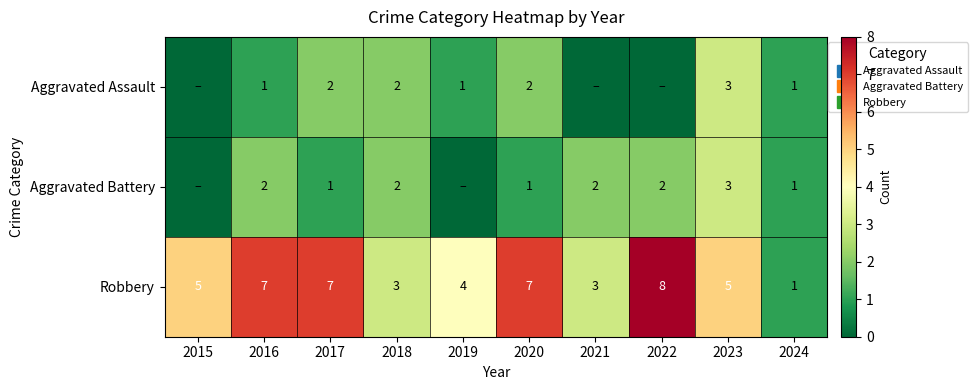

Rank the categories by Robbery value from lowest to highest.

2024, 2018, 2021, 2019, 2015, 2023, 2016, 2017, 2020, 2022